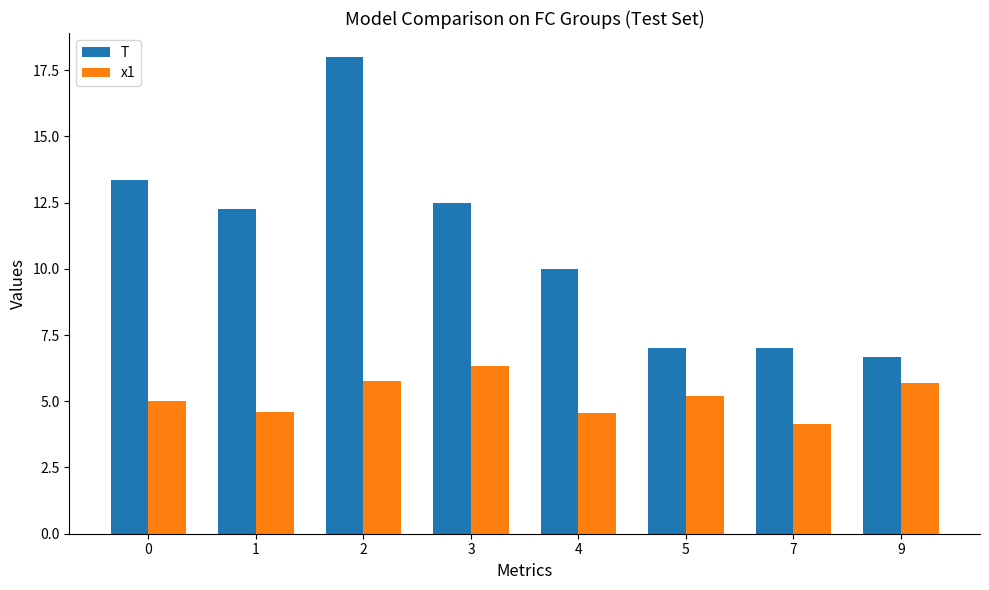

How many distinct data groups are displayed?

2